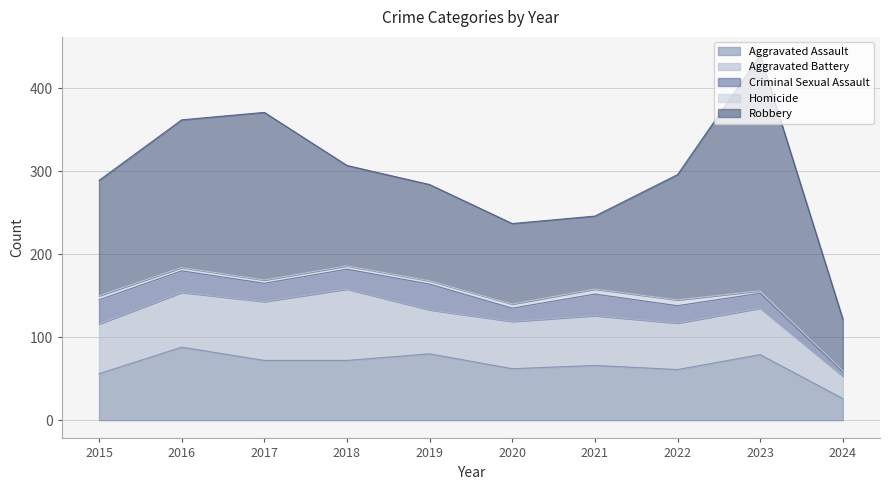

True or false: Aggravated Assault has more than 2 points higher than both neighbors.

True